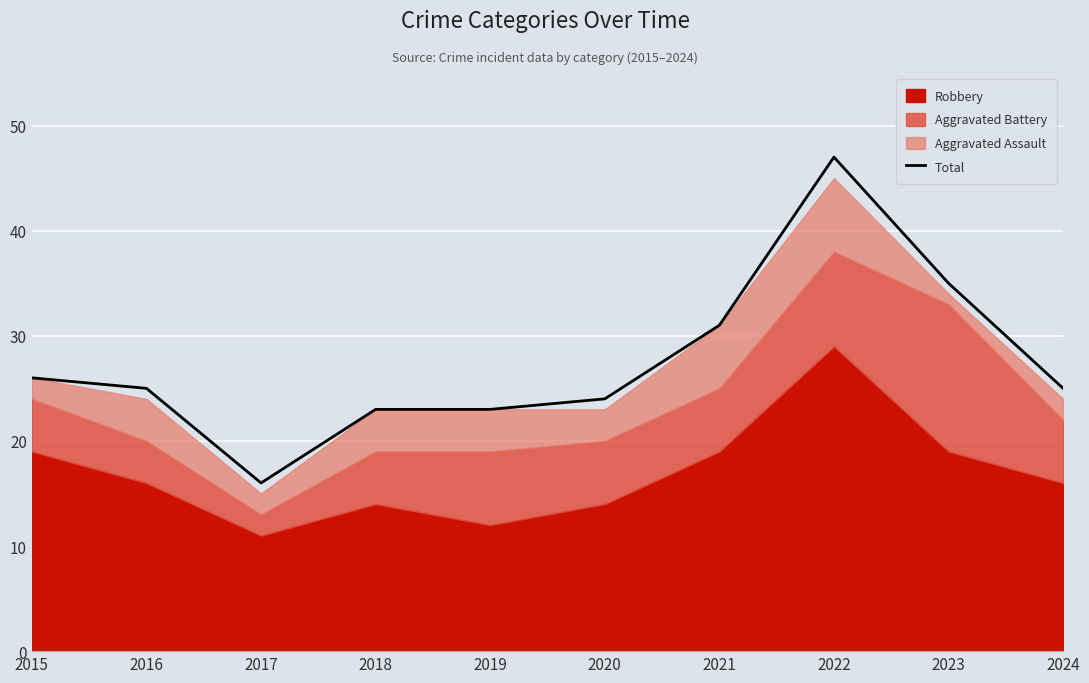

True or false: the data has more than 2 interior local peaks.

False